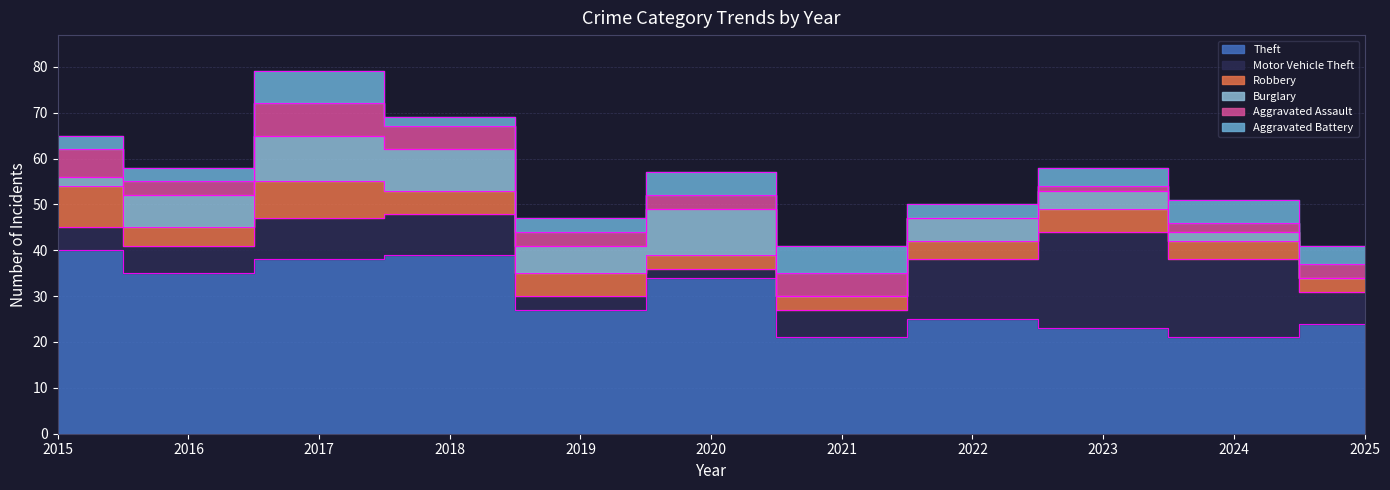

How many interior local valleys does the Theft series have?

4